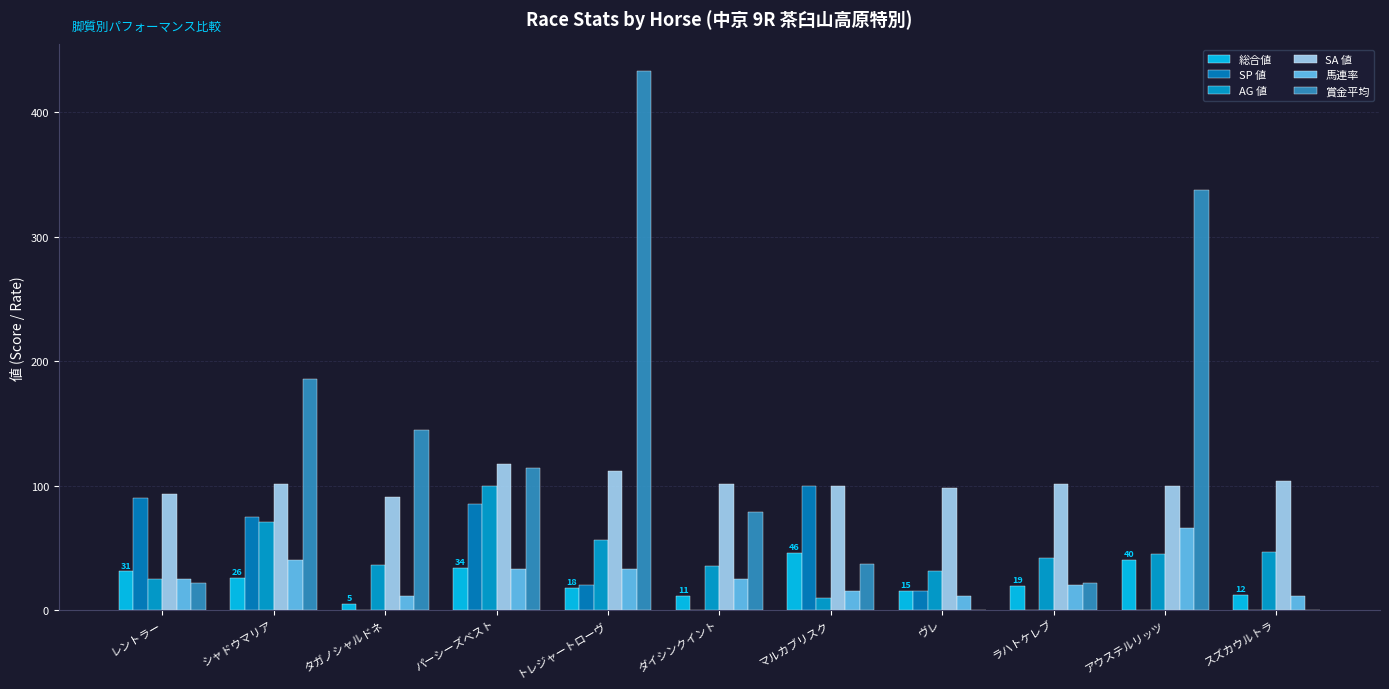

Which label corresponds to the largest value in the chart?

トレジャートローヴ